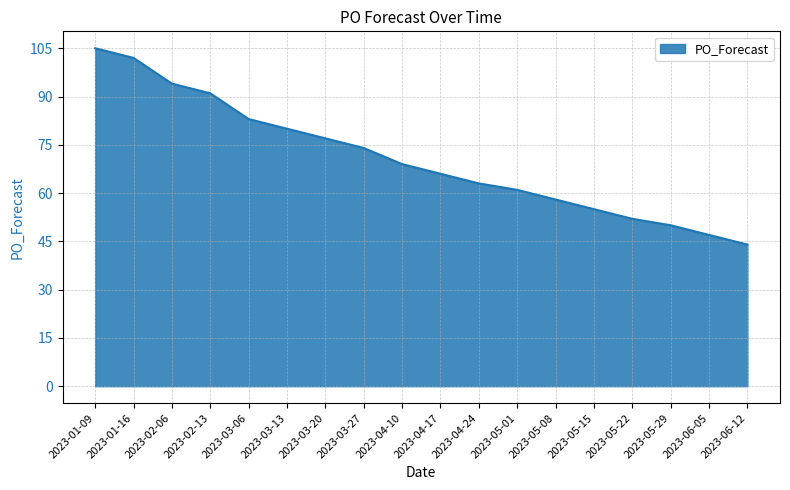

At which category does the chart reach its minimum across all series?

2023-06-12